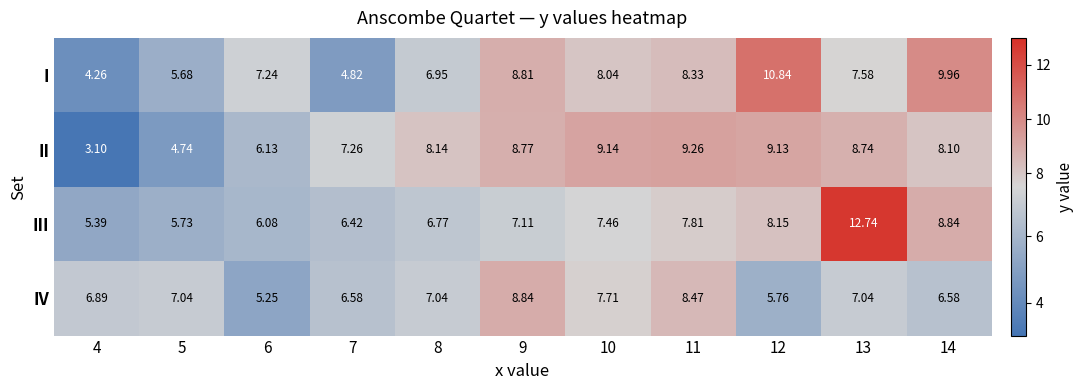

How many categories are shown in the chart?

11